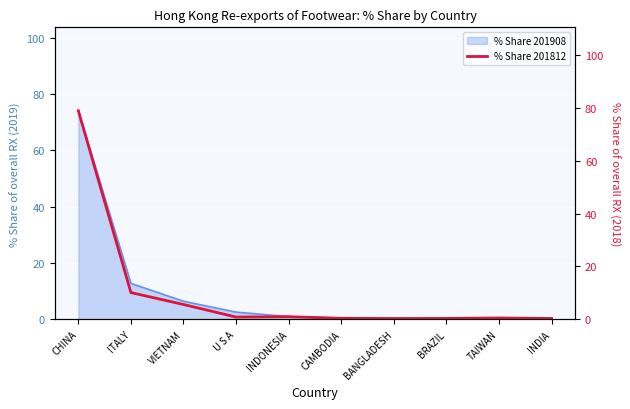

The chart shows a value of 0.1 at BRAZIL. True or false?

False